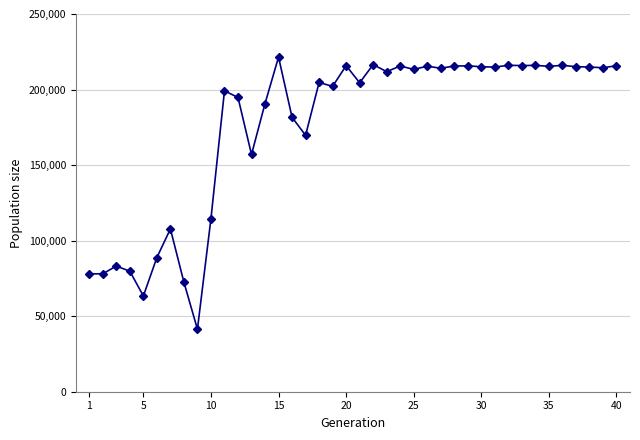

What is the greatest value displayed?

221480